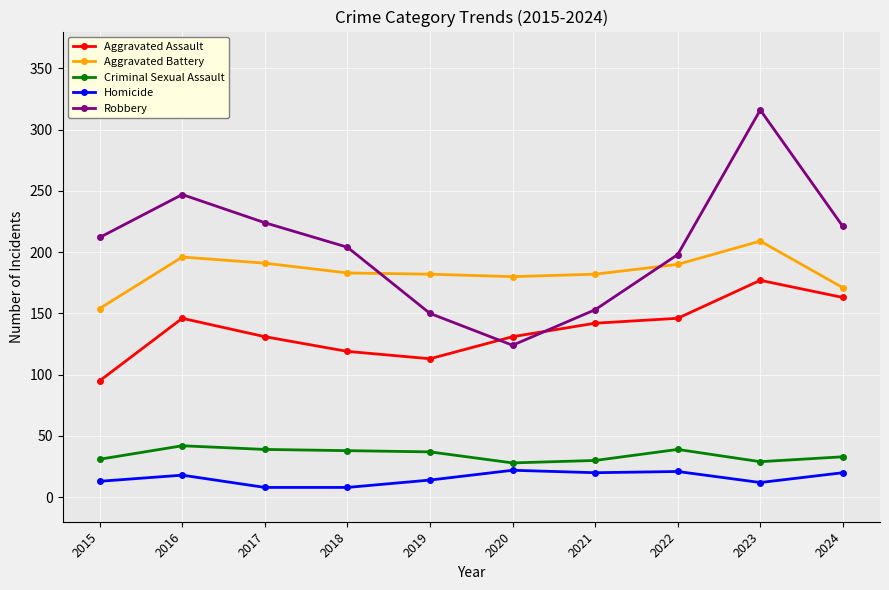

Does the chart have visible grid lines?

Yes